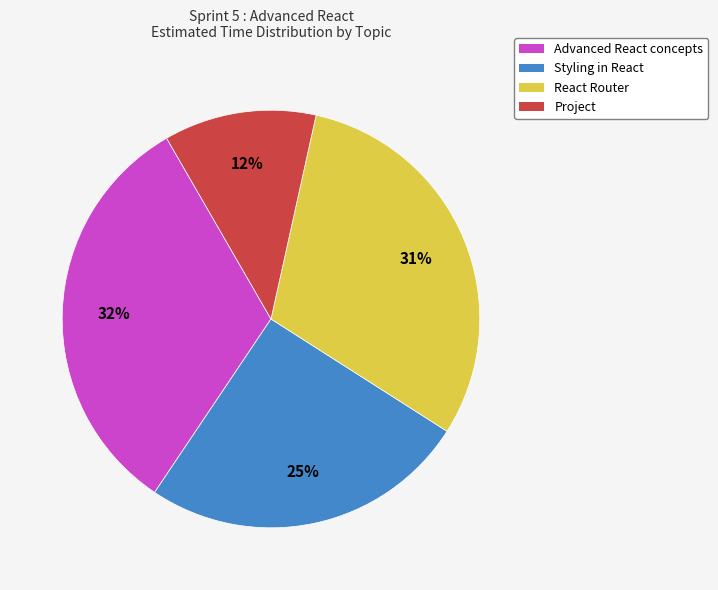

Does Advanced React concepts account for over 50% of the chart?

No